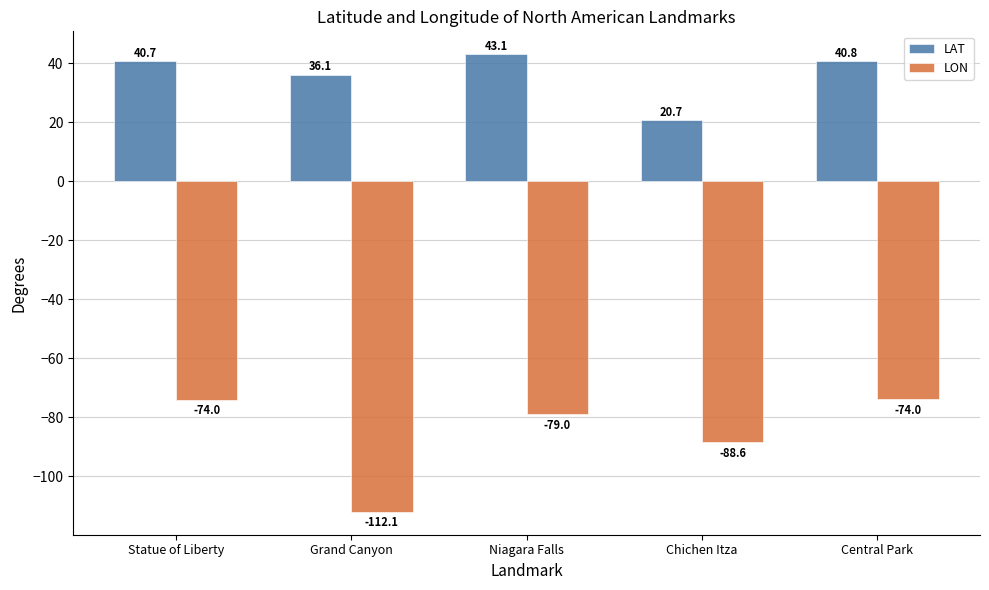

What is the difference between the LAT values at Chichen Itza and Grand Canyon?

15.4